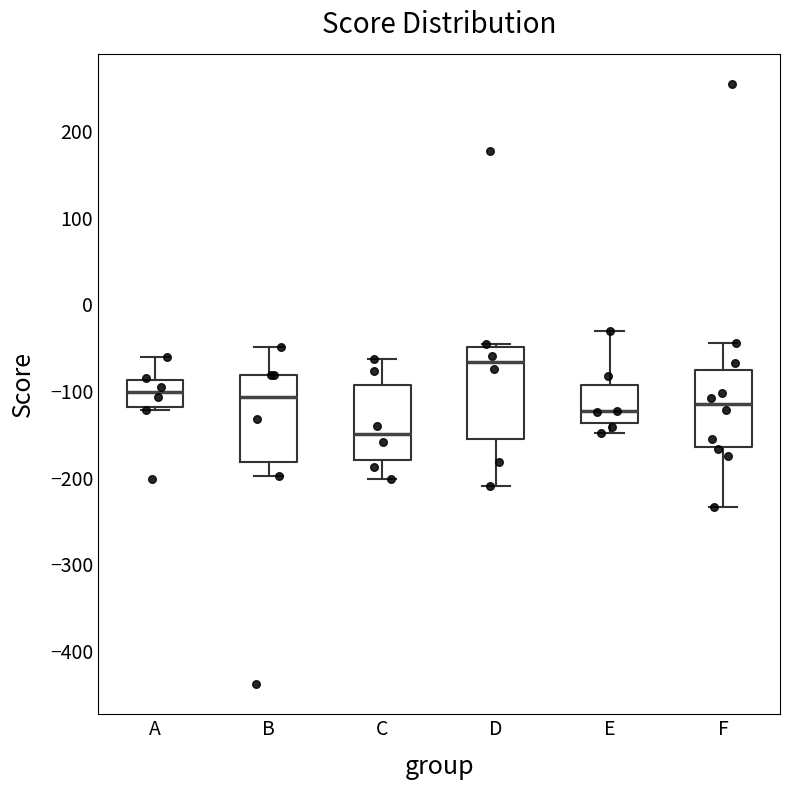

Reading left to right, read every box against the y-axis: the position of its median line, the range the box covers, and the ends of its whiskers. The values are not printed on the chart, so give them approximately, as read against the axis.

A: median -100, box -120 to -90, whiskers -120 (just below the box's lower edge) to -60
B: median -110, box -180 to -80, whiskers -200 to -50
C: median -150, box -180 to -90, whiskers -200 to -60
D: median -70, box -160 to -50, whiskers -210 to -50 (just above the box's upper edge)
E: median -120, box -140 to -90, whiskers -150 to -30
F: median -120, box -160 to -80, whiskers -230 to -40